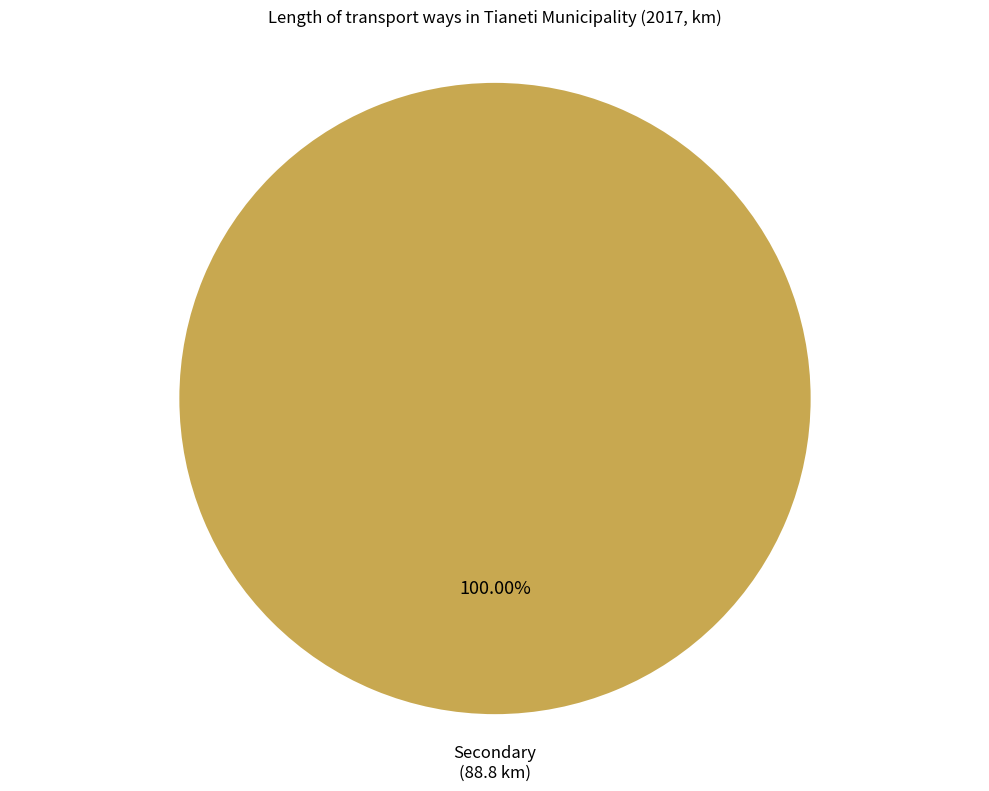

Which slice represents more than half of the pie?

Secondary